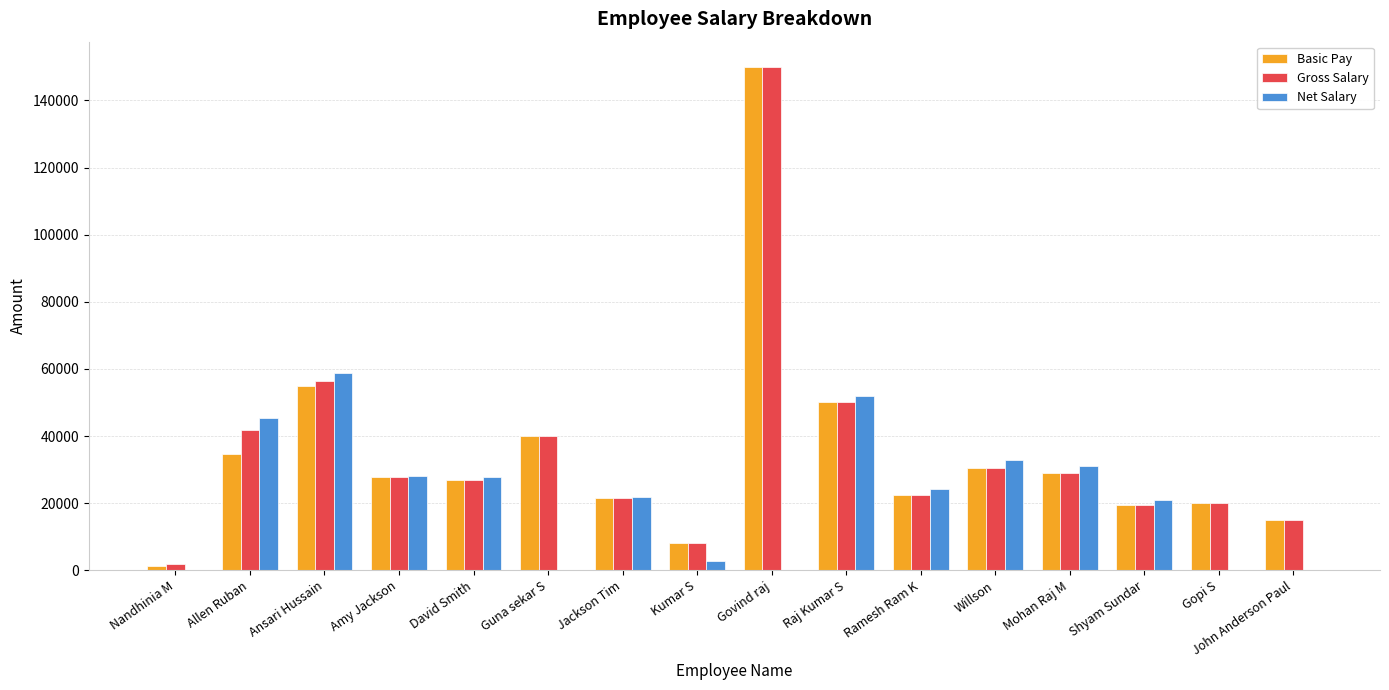

Count the number of categories in the chart.

16